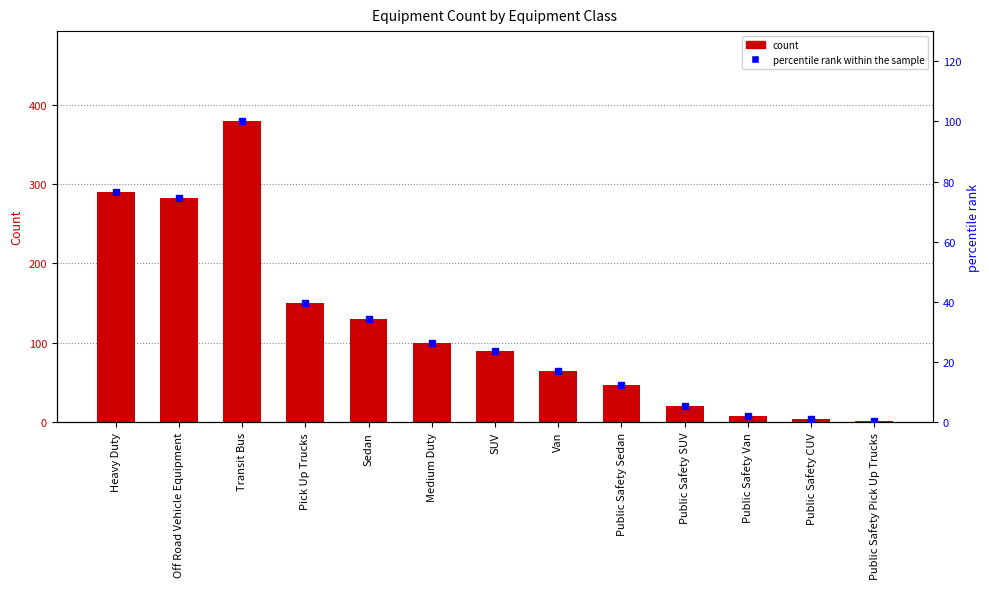

What is the average value of the Equipment Count series?

120.5